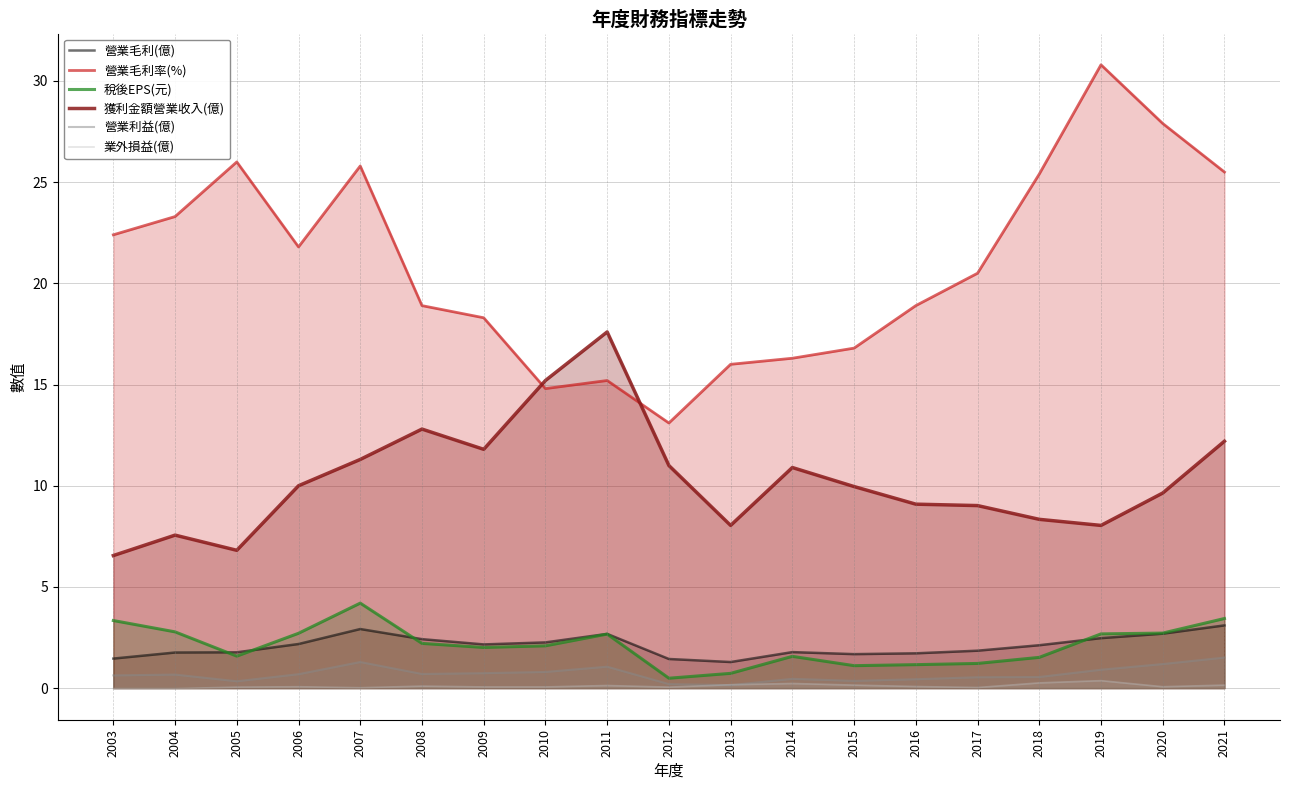

What is the spread (max minus min) of values at 2013?

15.8